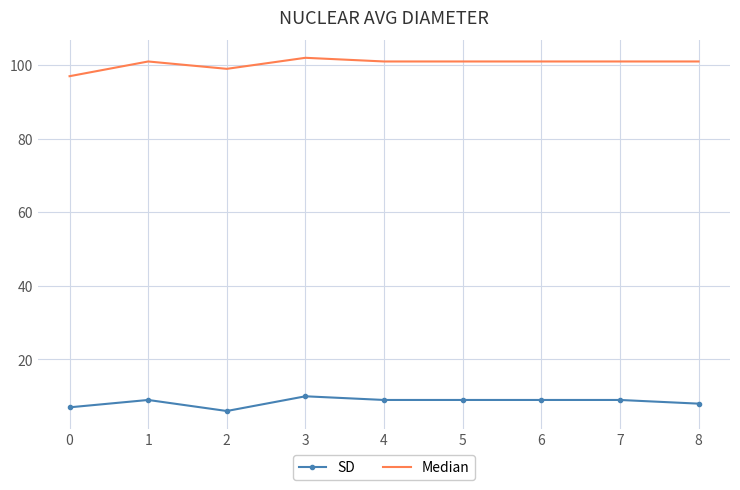

Which category has the highest value in the SD series?

3